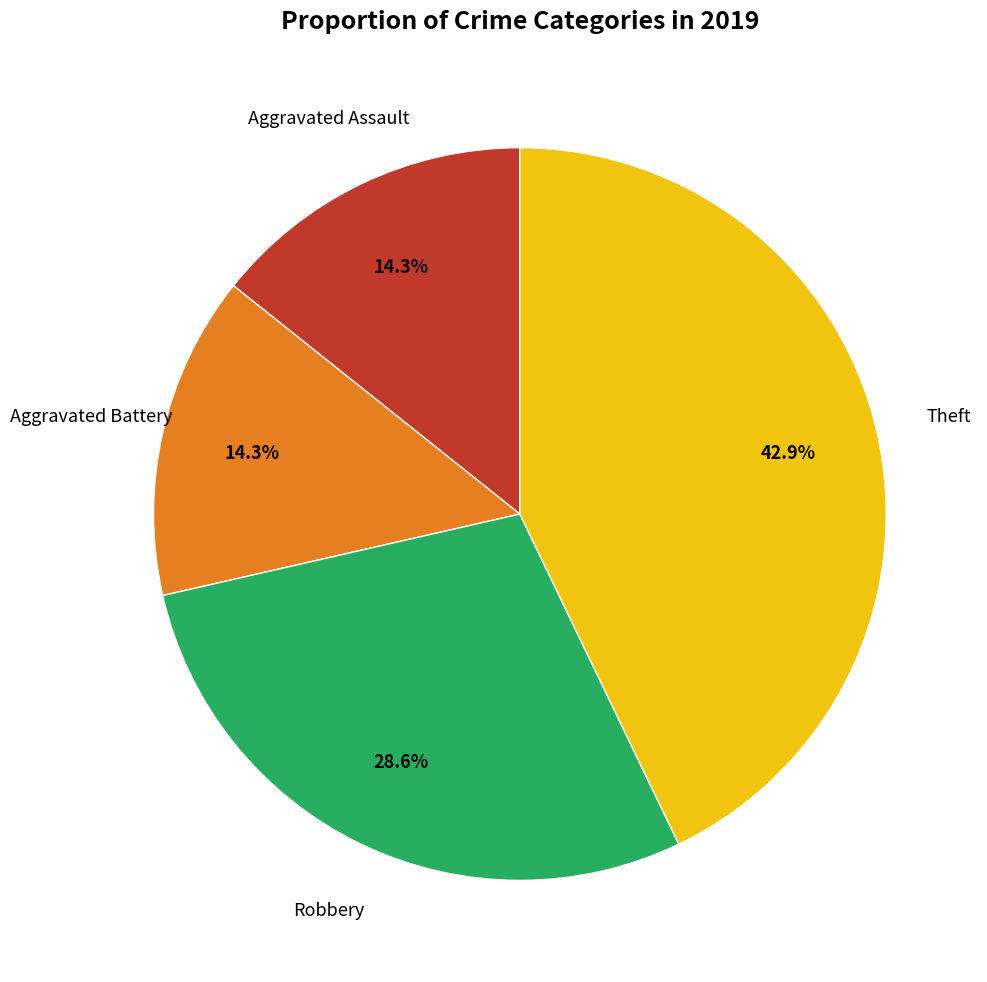

Is there a majority slice in this chart?

No